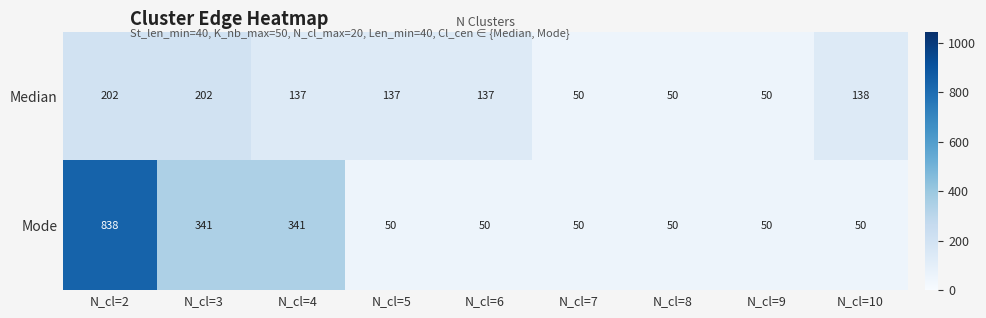

How many Mode values are between 50 and 341?

8